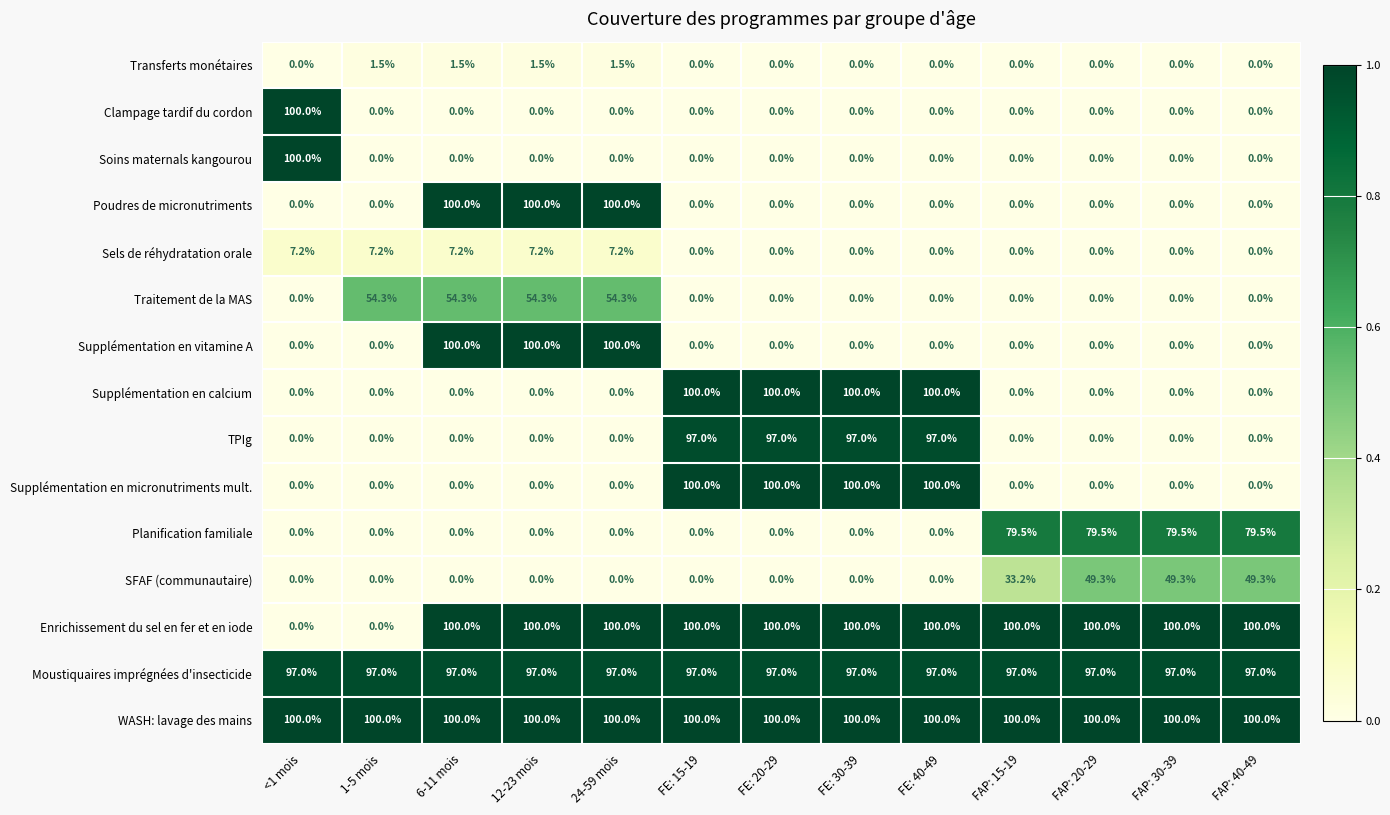

What is the difference between the maximum and minimum values in the Supplémentation en calcium series?

100.0